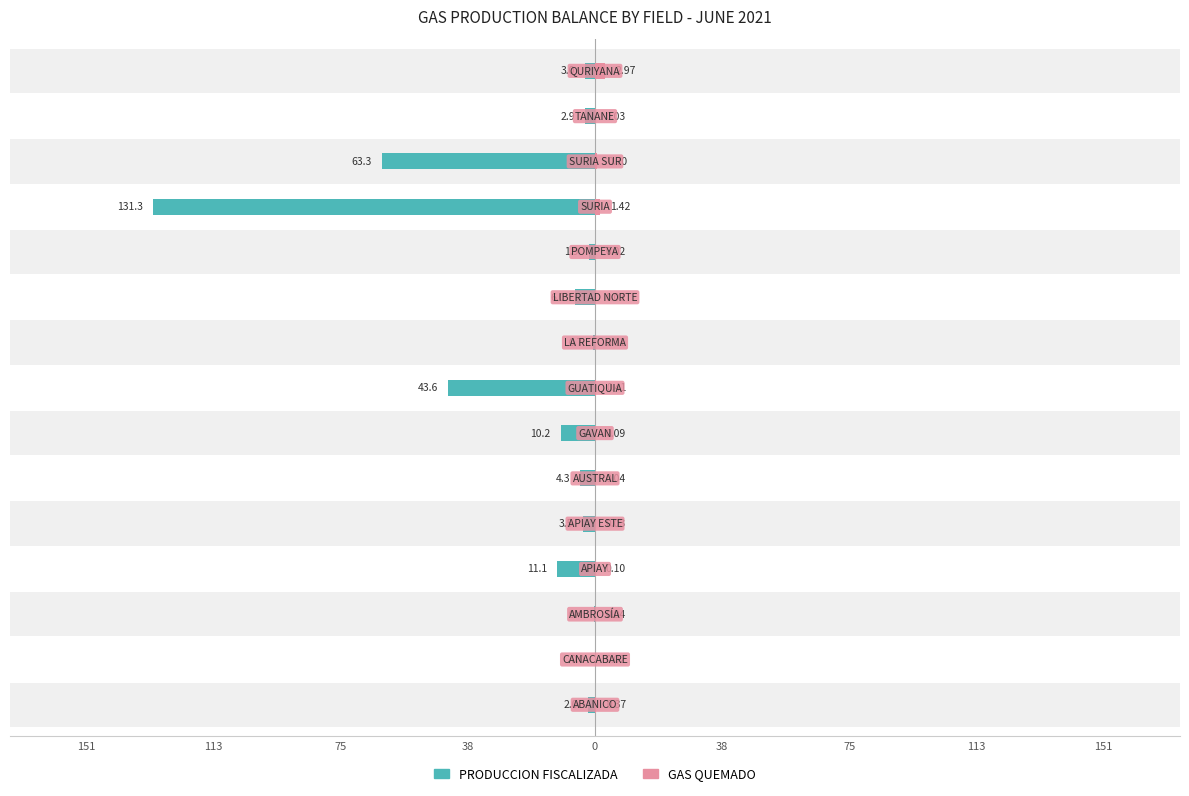

How many data points in PRODUCCION FISCALIZADA are less than -3?

8